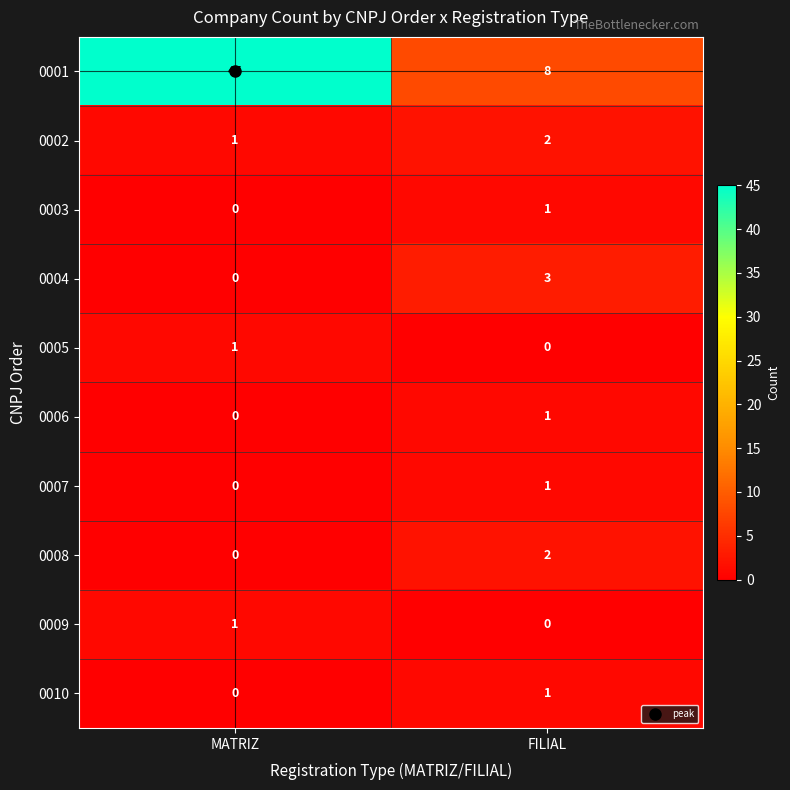

What is the difference between the maximum and minimum values in the 0001 series?

37